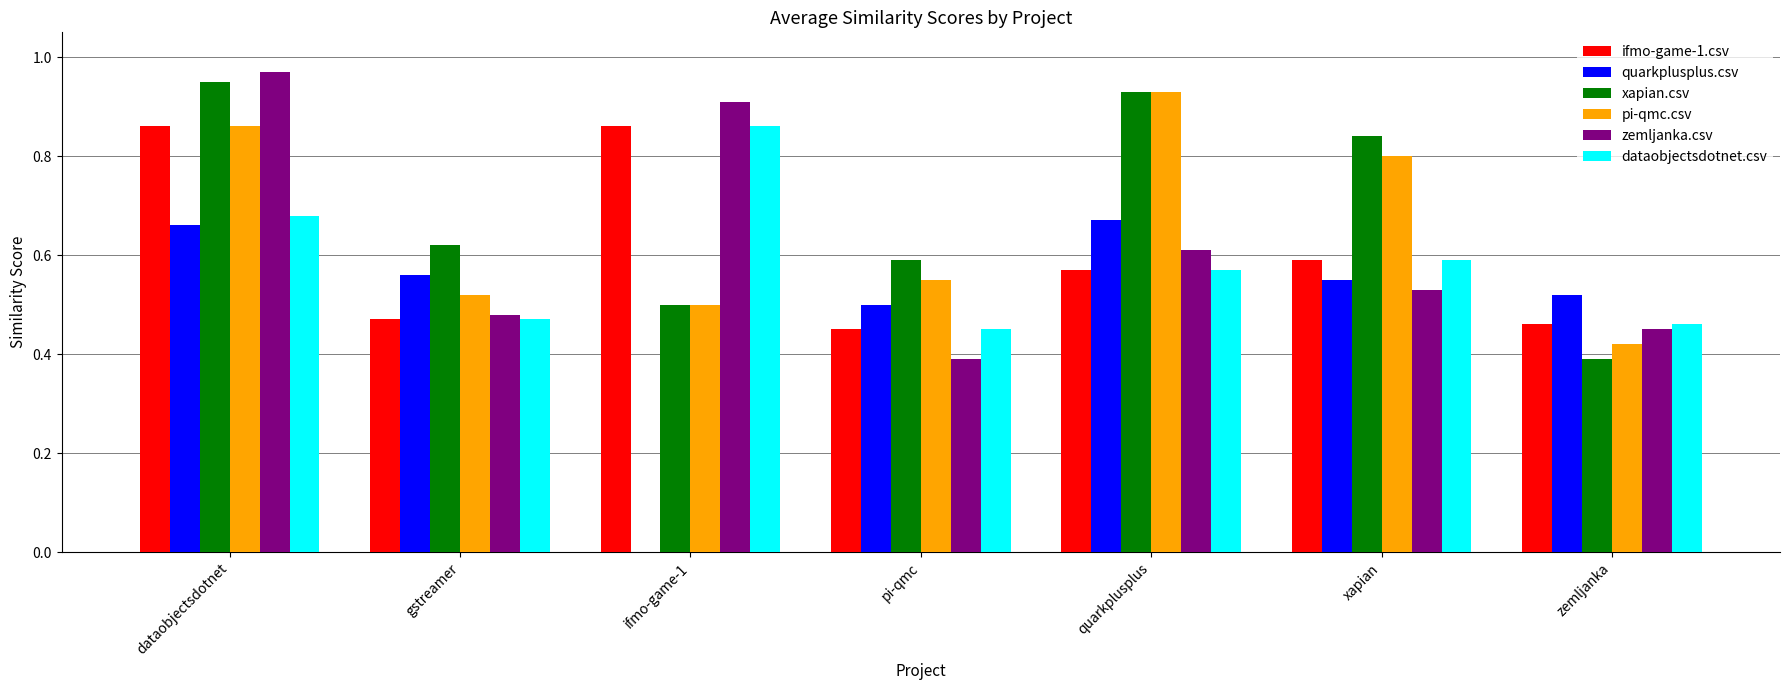

At which category is the sum across all series the highest?

dataobjectsdotnet